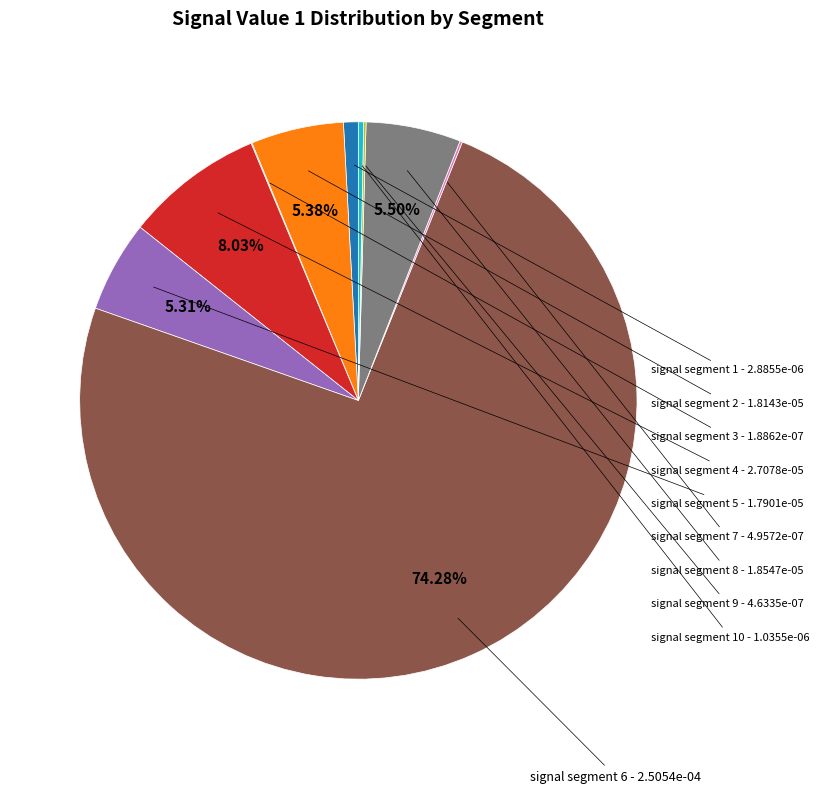

Is there a majority slice in this chart?

Yes